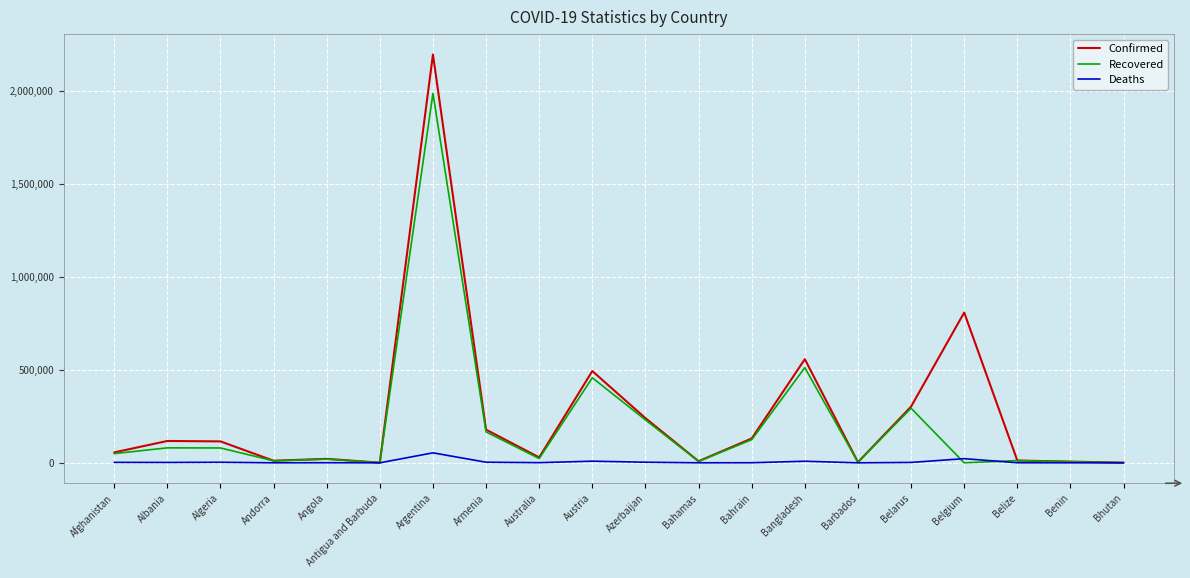

True or false: Recovered has a value of 443982 at Belarus.

False